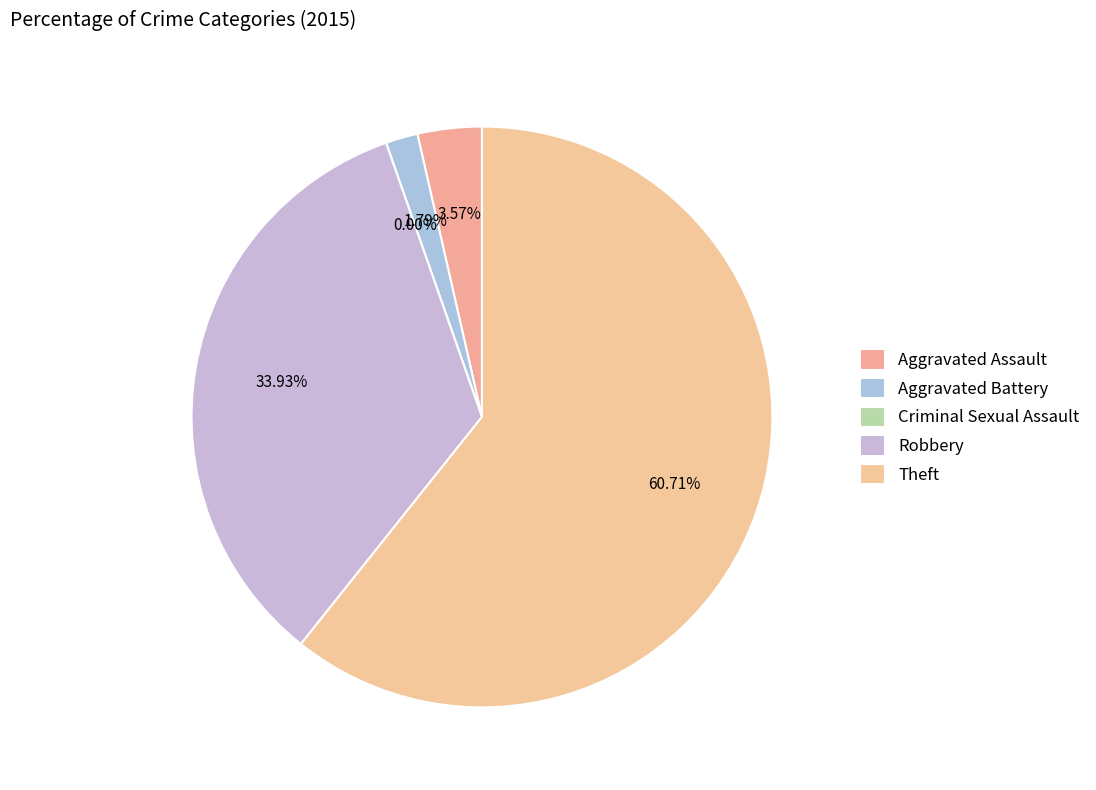

Which slice is the smallest?

Criminal Sexual Assault